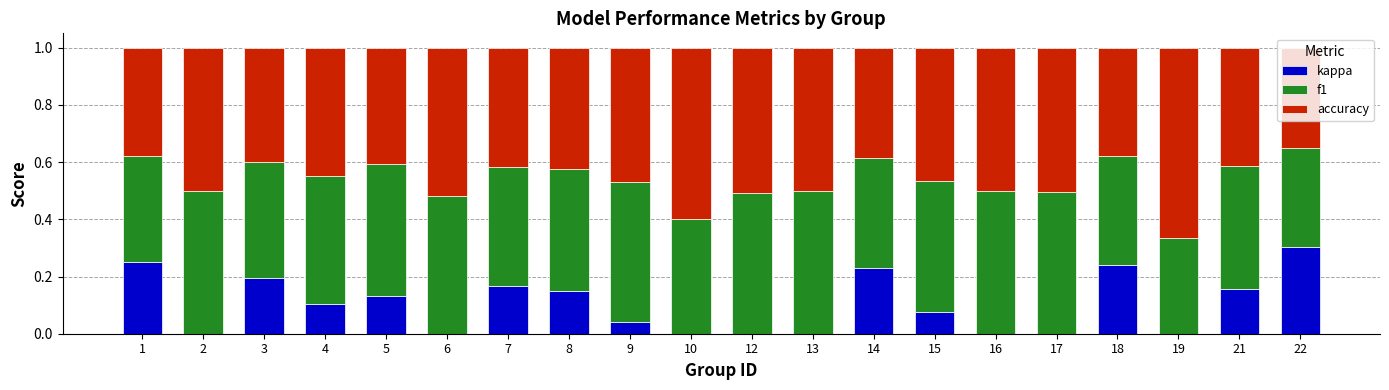

What is the total value across all series at 13?

1.0